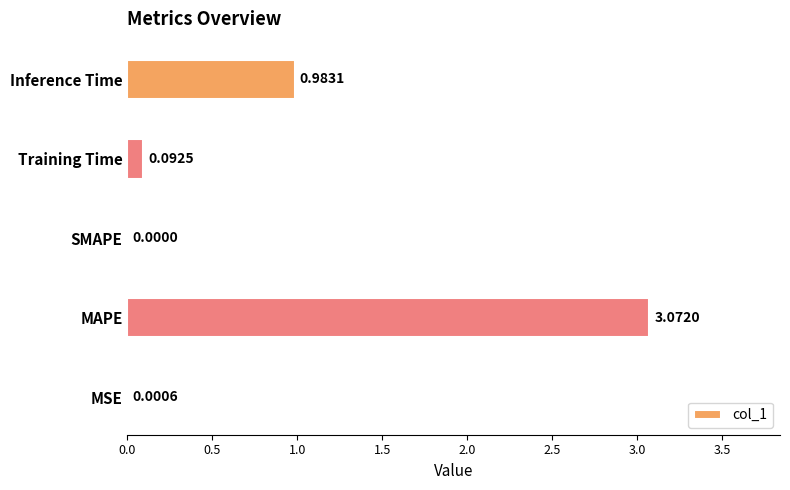

Which category has the highest value across all series?

MAPE